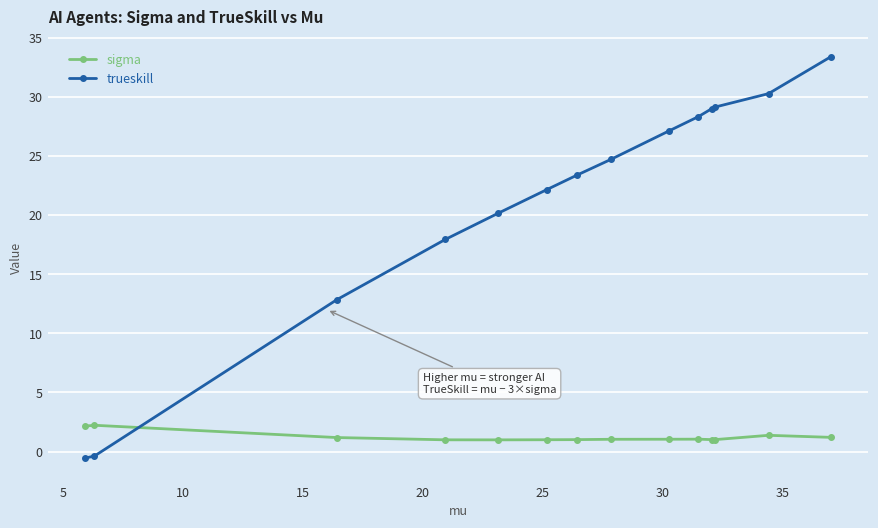

How many values in trueskill are above zero?

12